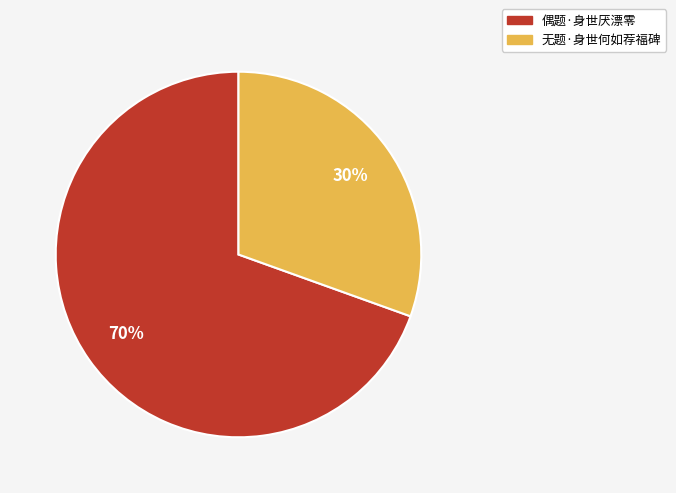

Approximately how many times larger is the value at 无题·身世何如荐福碑 compared to 偶题·身世厌漂零?

0.4